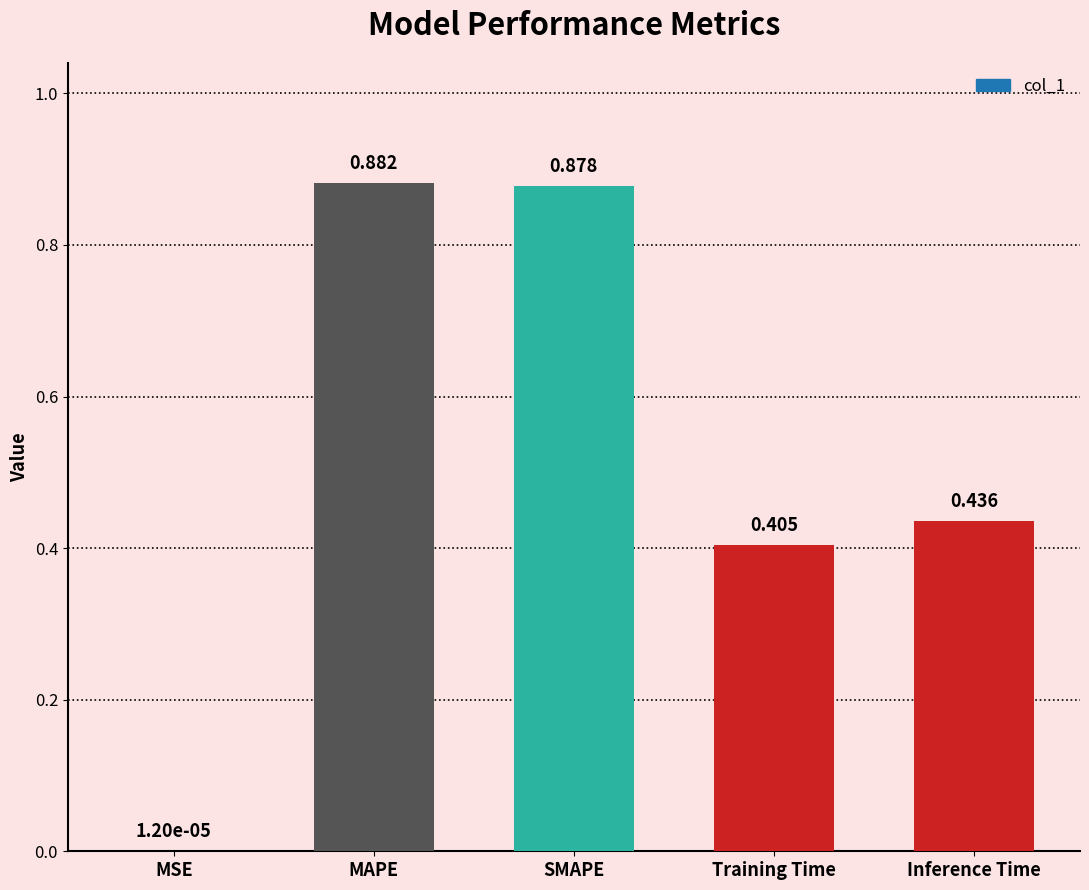

How many series are shown in this chart?

1